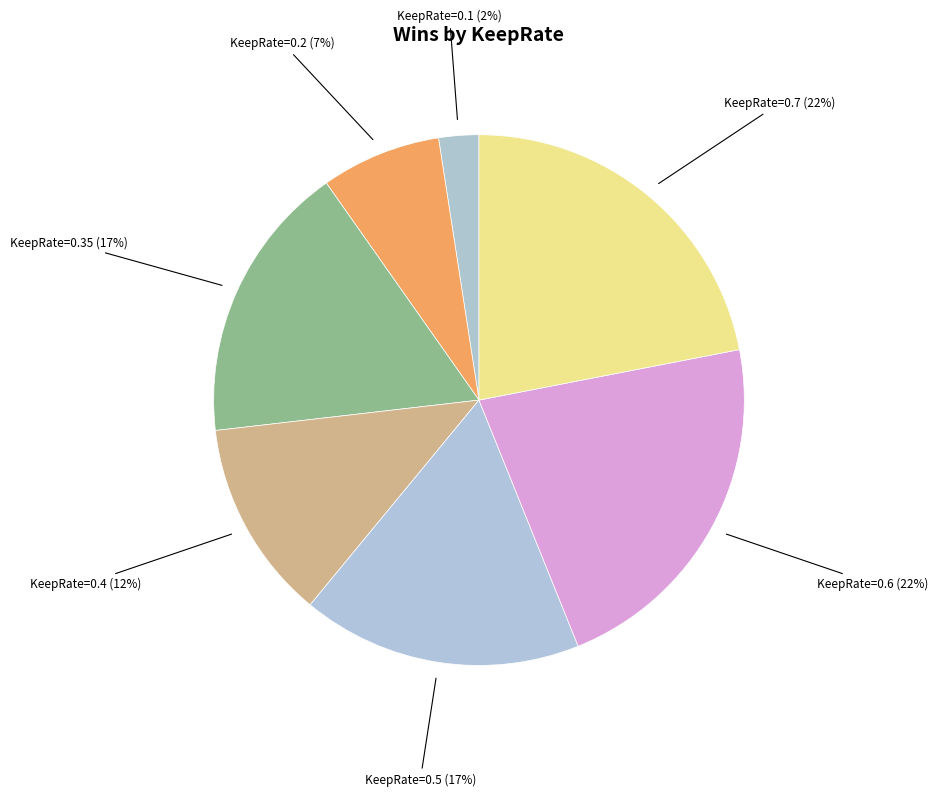

Between KeepRate=0.2 and KeepRate=0.5, which is larger?

KeepRate=0.5